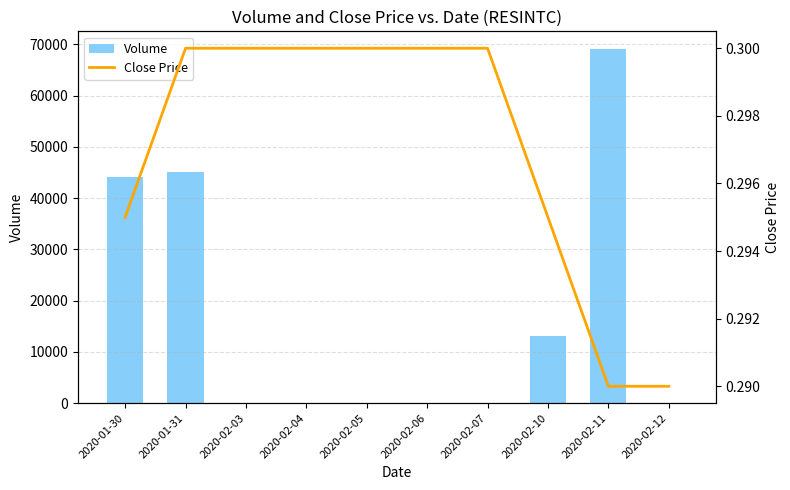

Is it true that Volume equals 39419.2 at 2020-02-04?

False